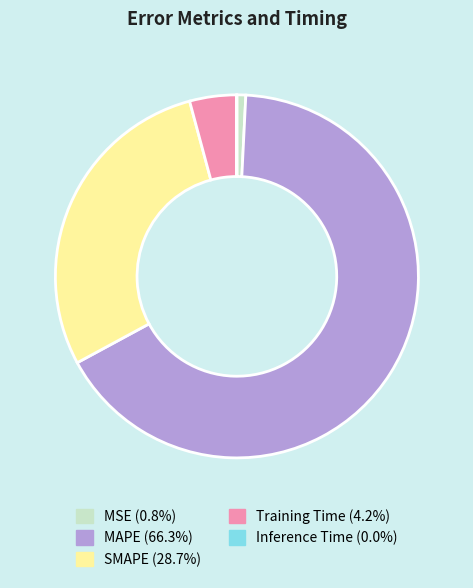

Combined, do MAPE (66.3%) and MSE (0.8%) account for over 50%?

Yes